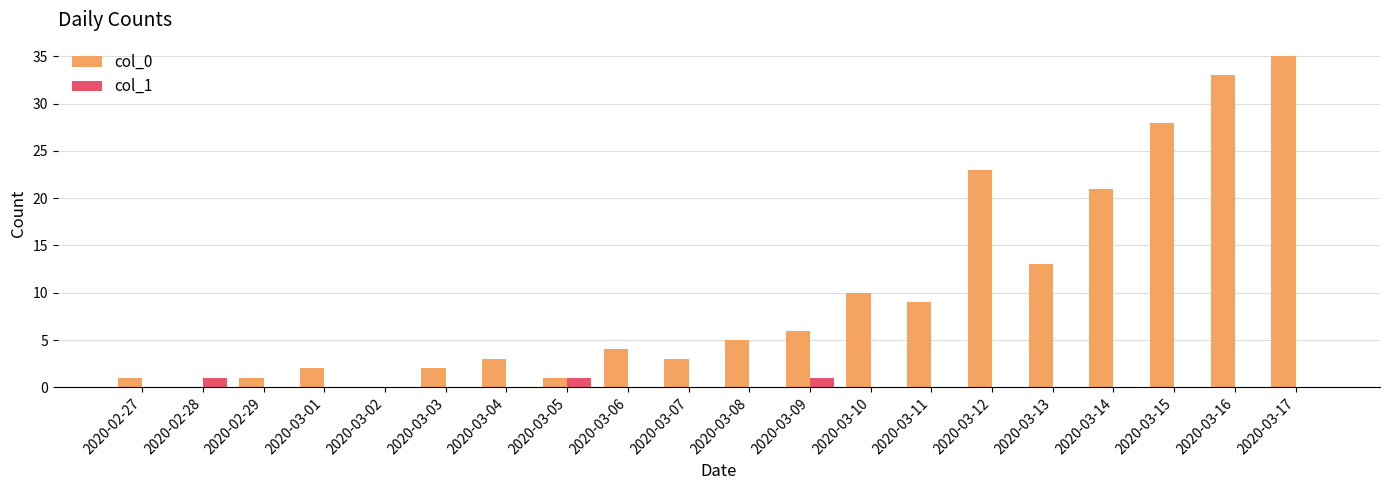

Is the value of col_0 at 2020-03-12 greater than the value of col_1 at 2020-03-07?

Yes